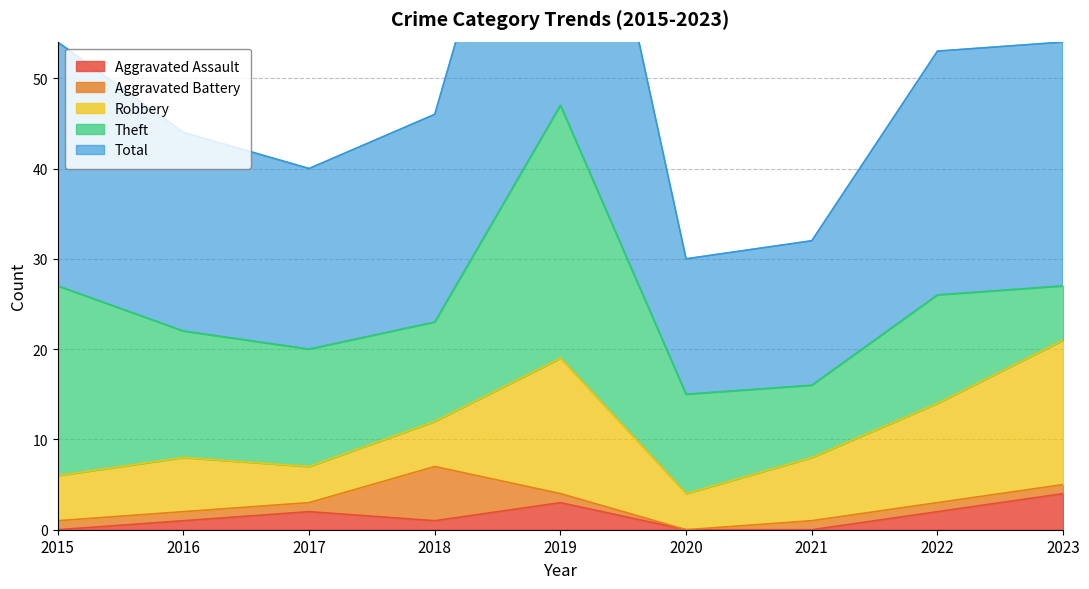

At which category does Aggravated Assault reach its first local valley?

2018